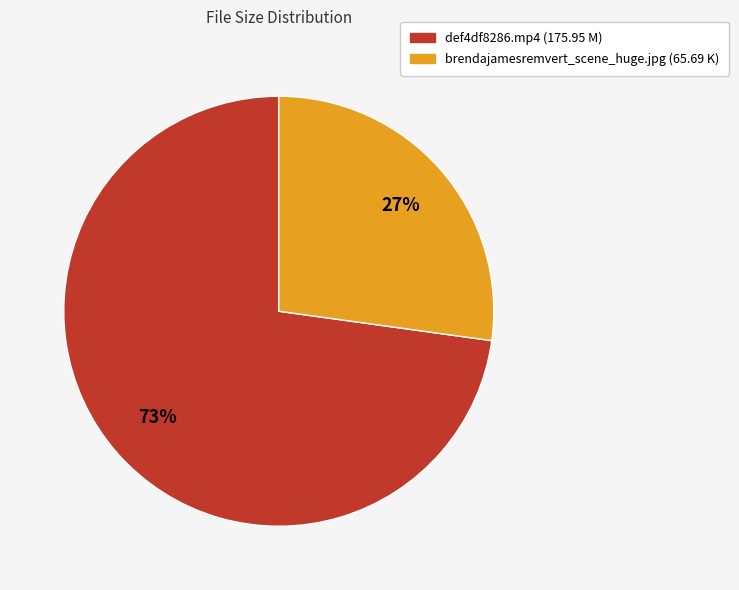

How many segments does this pie chart have?

2